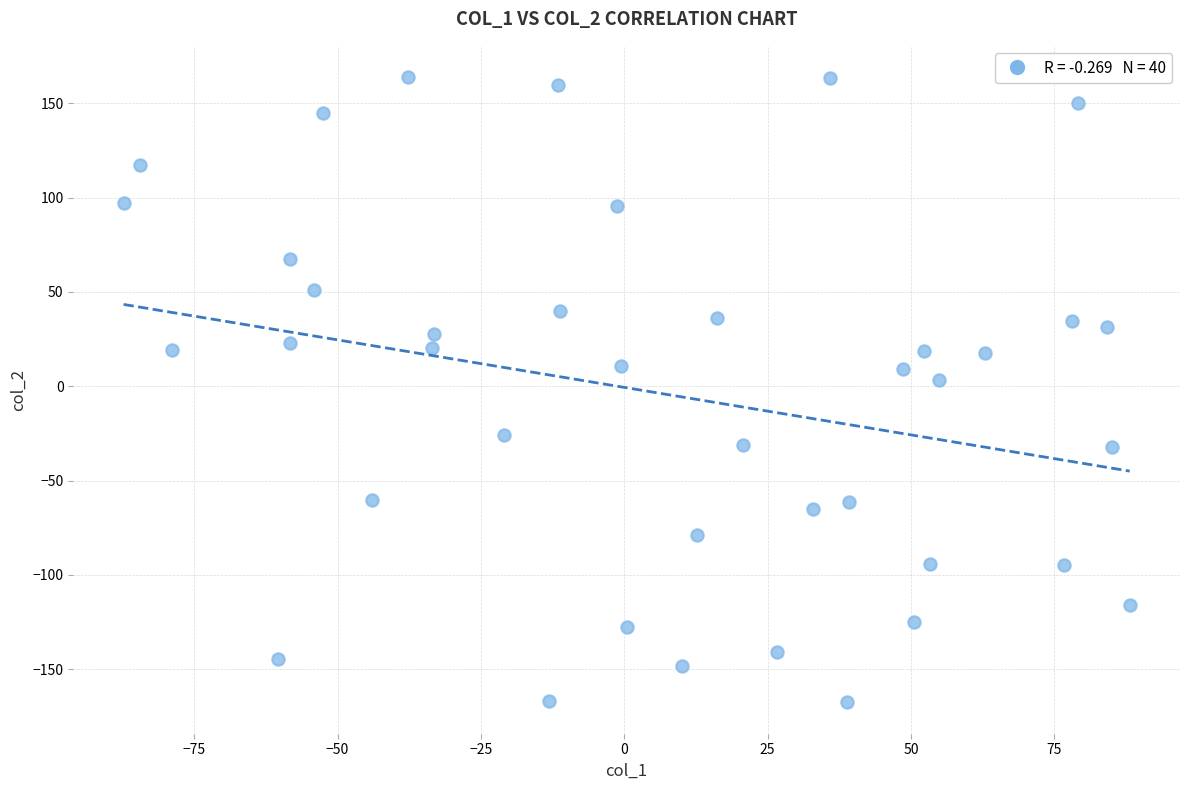

What is the range of X values (max minus min)?

175.5